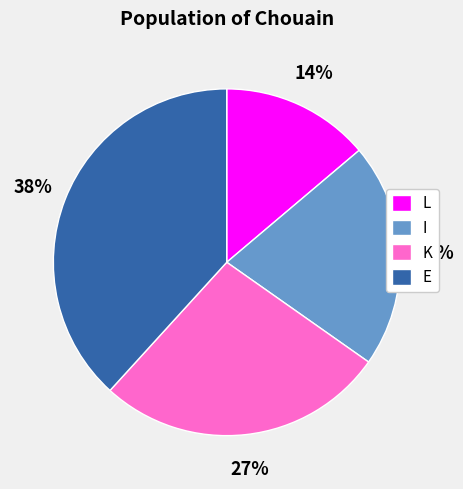

What is the smallest slice in the pie chart?

L